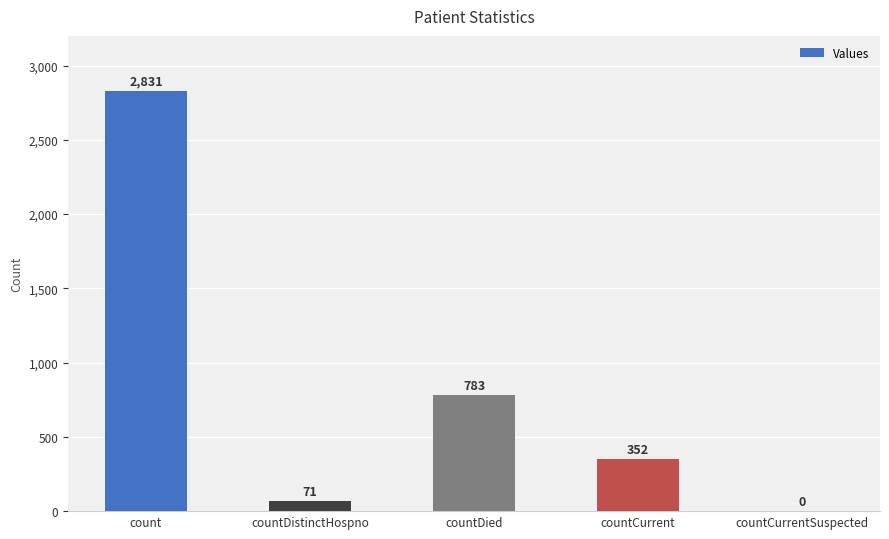

What is the change in value from count to countCurrentSuspected?

-2831